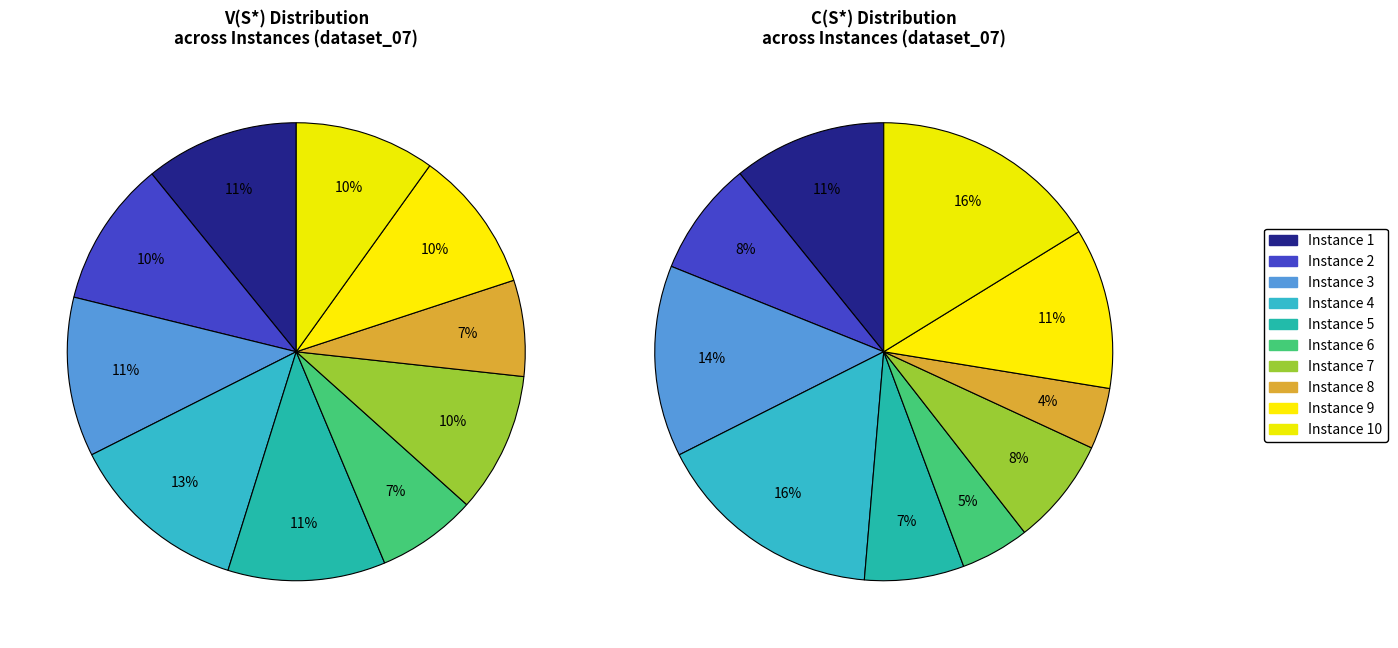

What portion of the pie excludes Instance 2?

89.7%